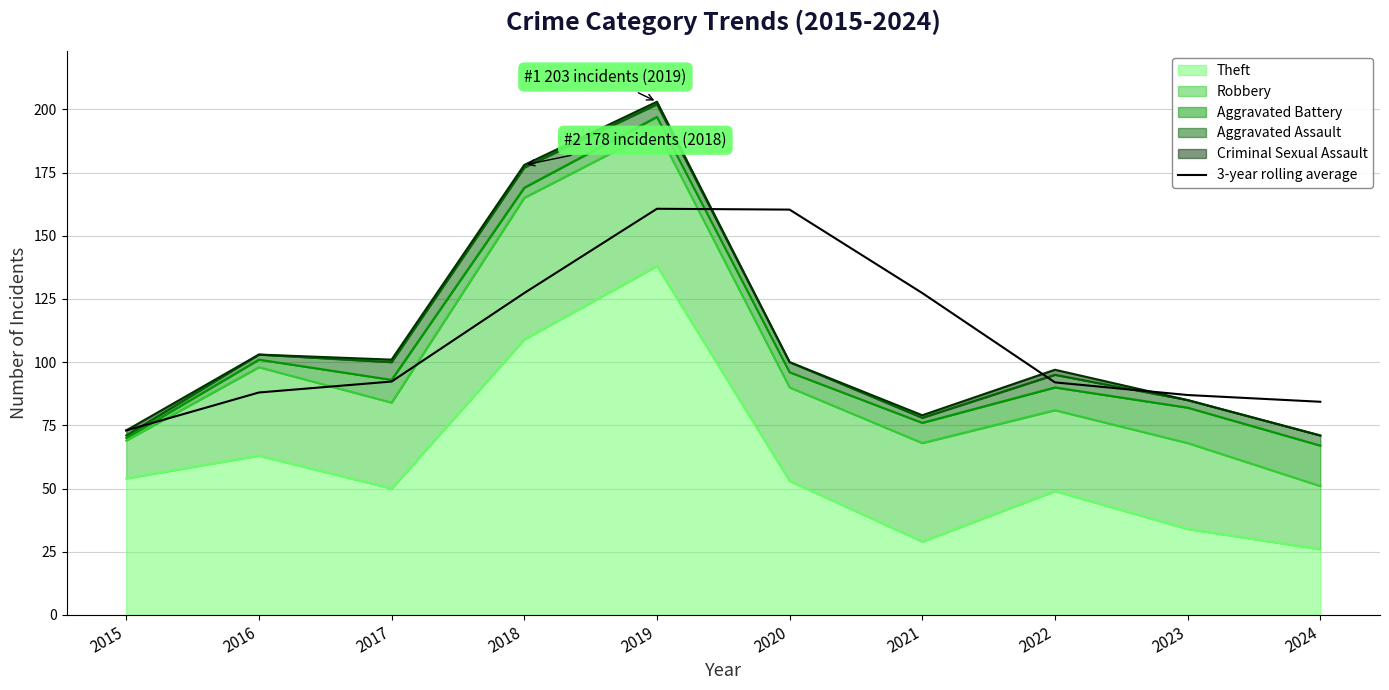

Which category has the lowest value across all series?

2015